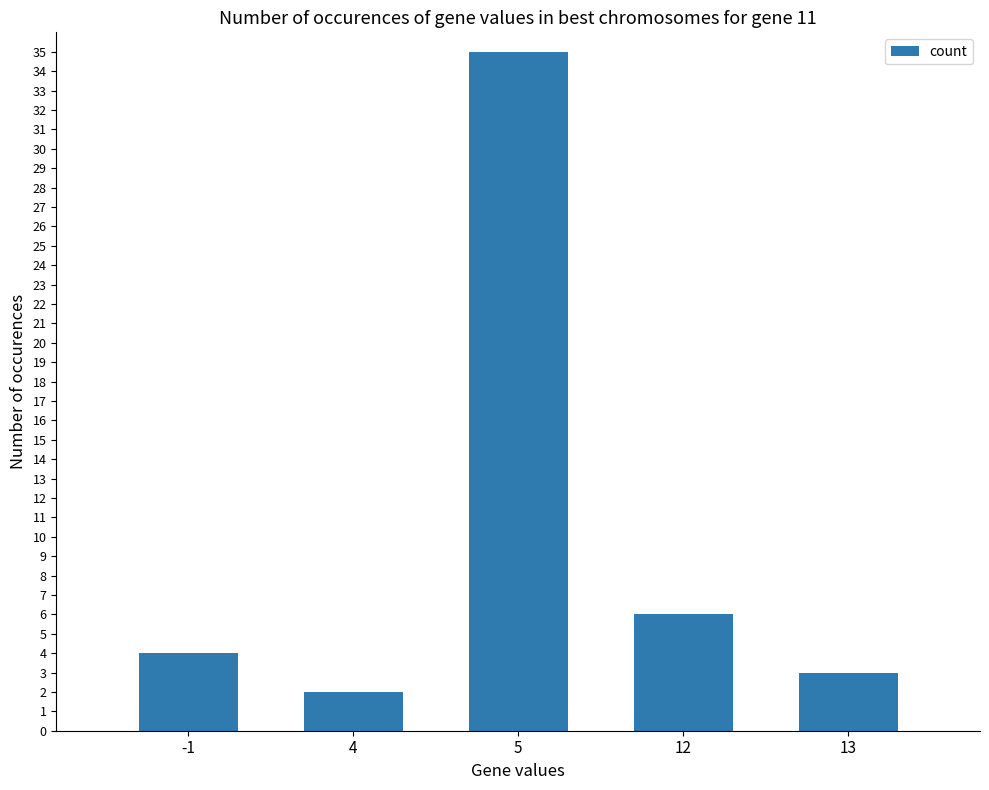

What is the sum of the values at 12 and 5?

41